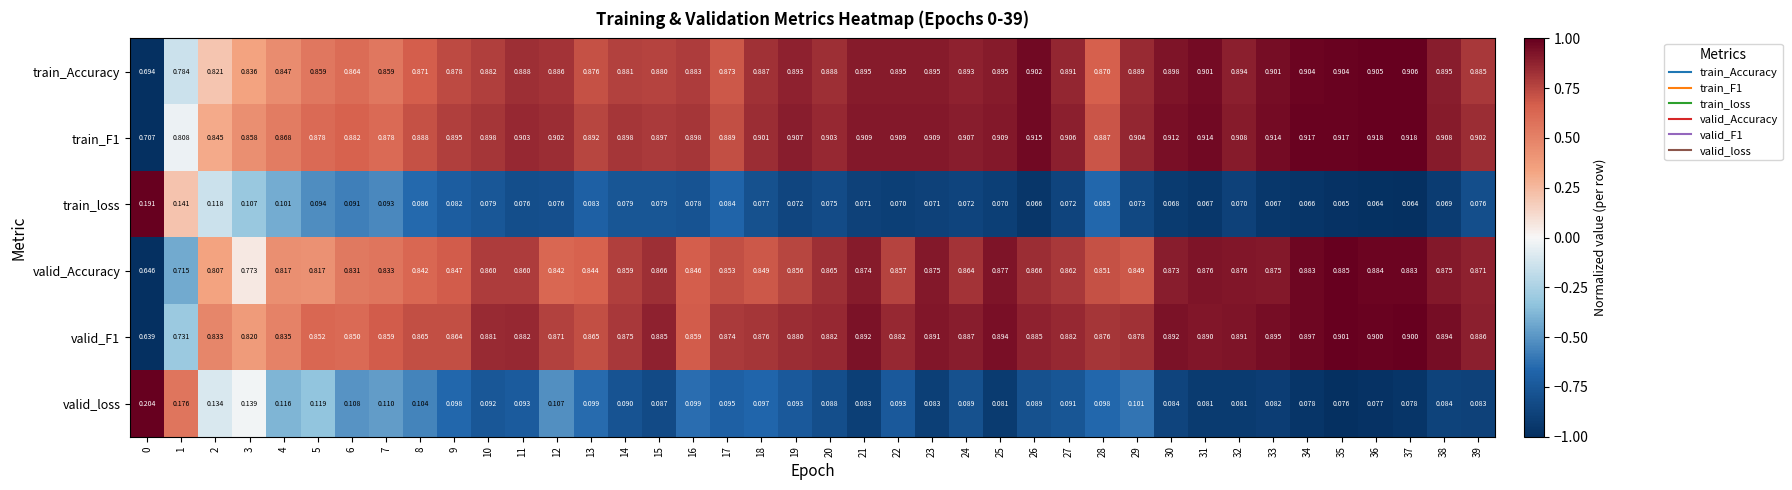

What is the total value across all series at 14?

3.7